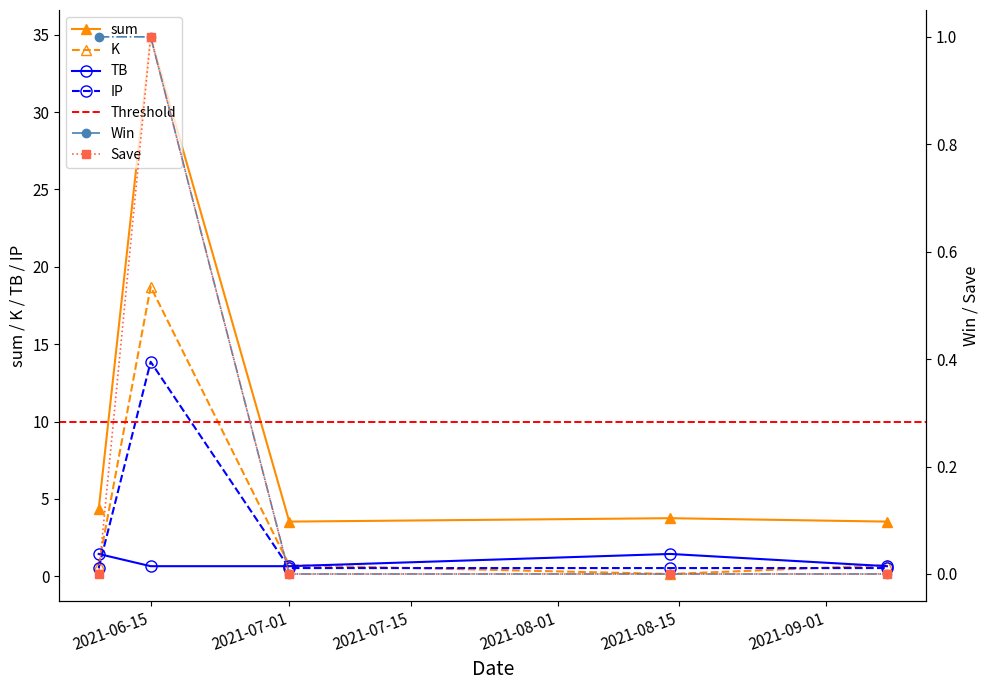

What is the label of the 3rd point from the left?

2021-07-01